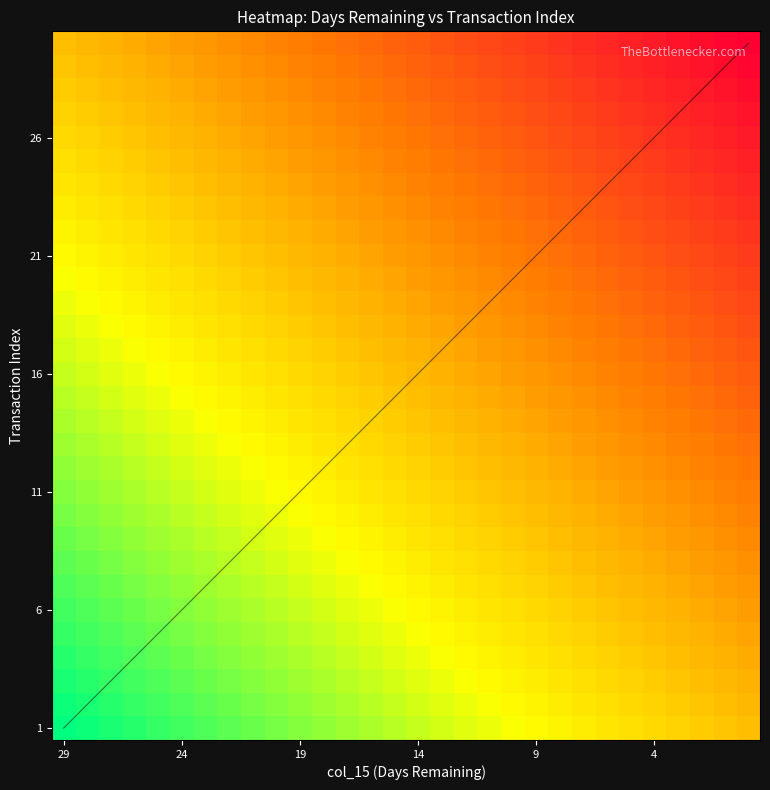

At which label does col_labels first exceed 14?

29